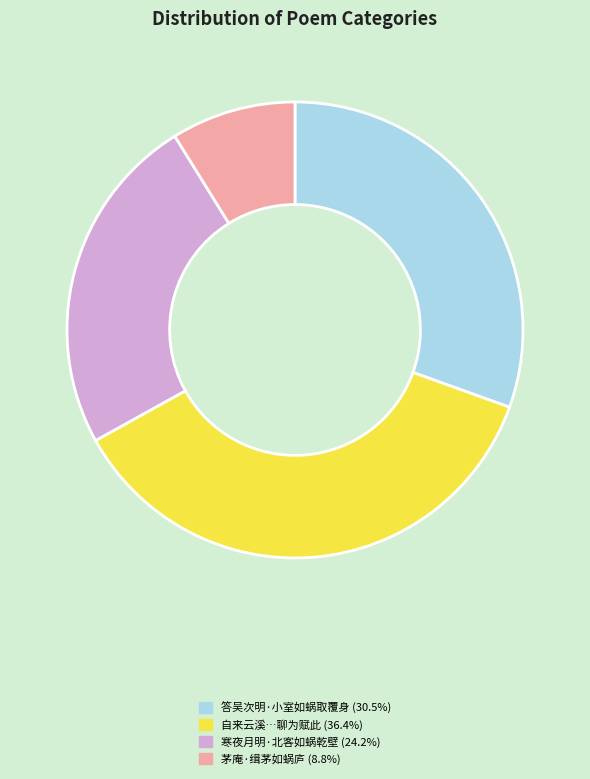

Is there any slice that represents more than half of the pie?

No